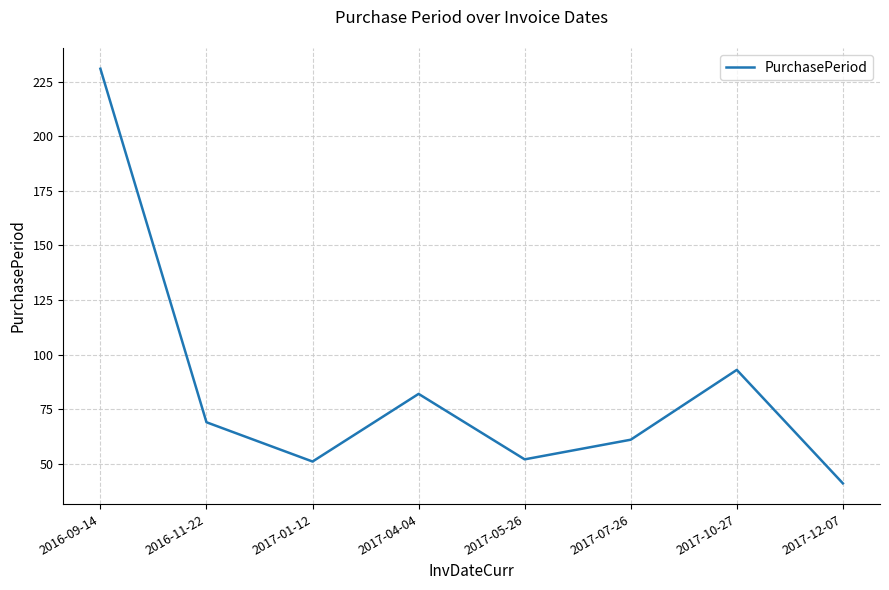

What is the minimum value shown in the chart?

41